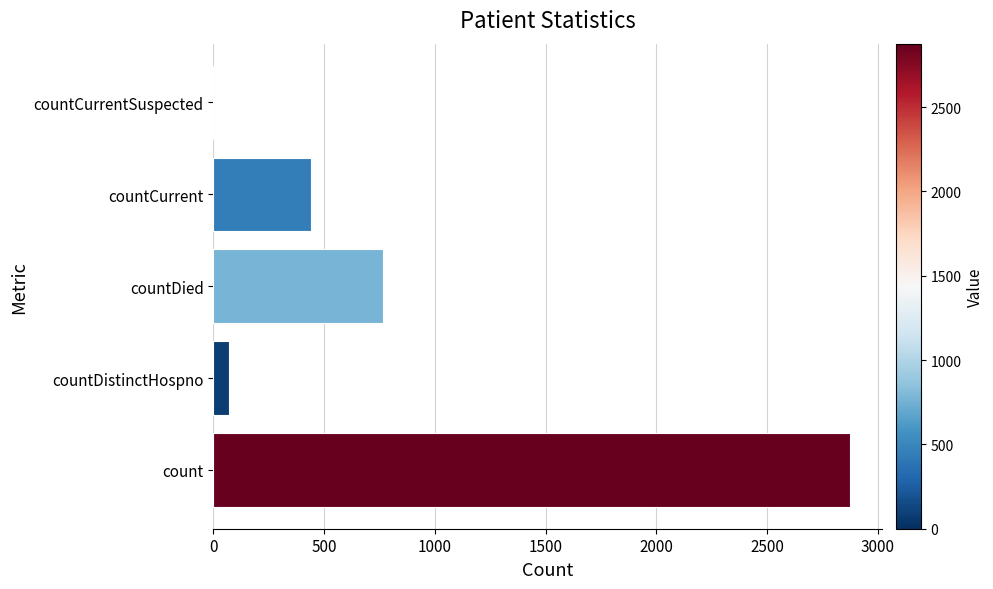

The chart shows a value of 768 at countDied. True or false?

True